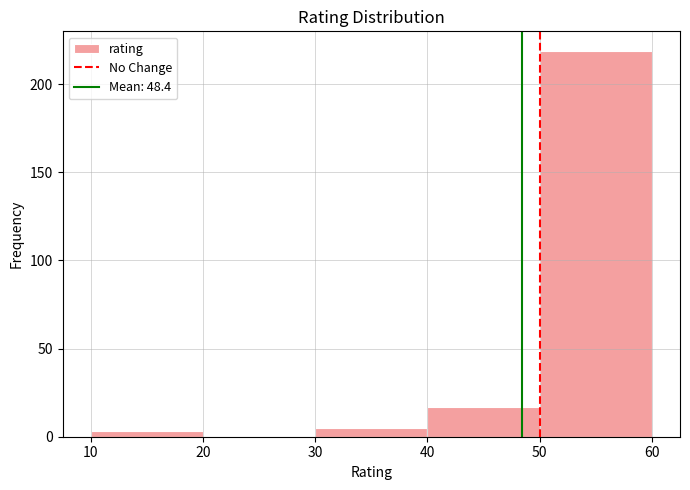

Reading left to right, list every bar in this chart as the range it spans on the x-axis followed by its height. The values are not printed on the chart, so give them approximately, as read against the axis.

10 to 20: under 5
20 to 30: 0
30 to 40: 5
40 to 50: 15
50 to 60: 220